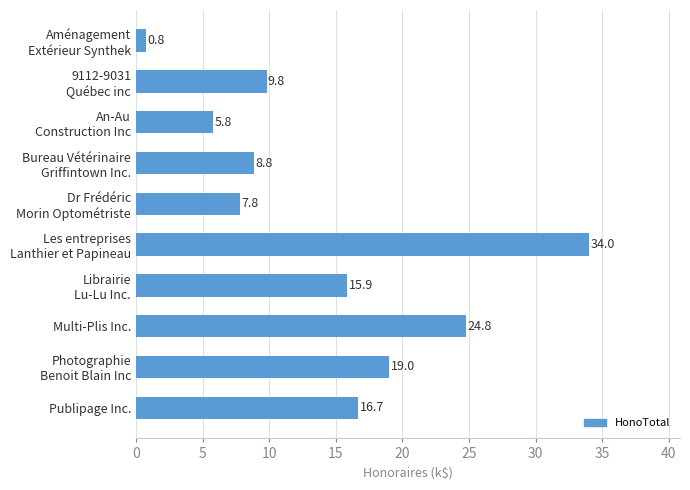

Reading top to bottom, extract all data points from this chart.

0.8	9.8	5.8	8.8	7.8	34.0	15.9	24.8	19.0	16.7